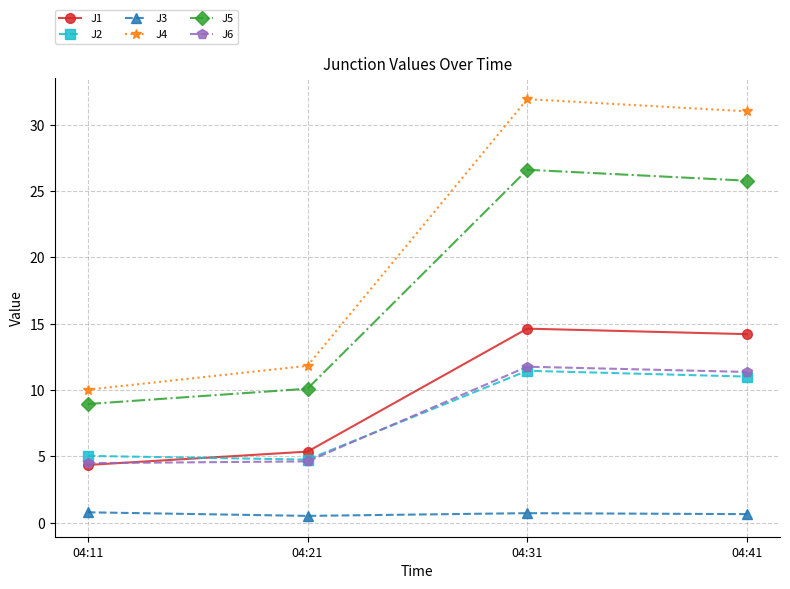

What is the spread (max minus min) of values at 04:11?

9.2